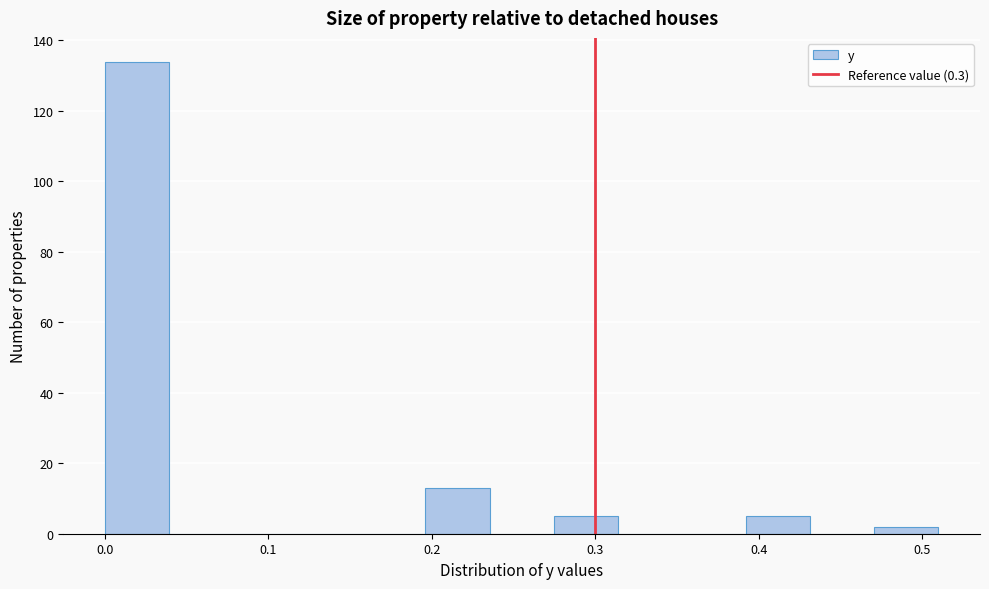

Around what value on the x-axis is the tallest bar? Give the approximate position of its centre, as read against the axis.

0.02